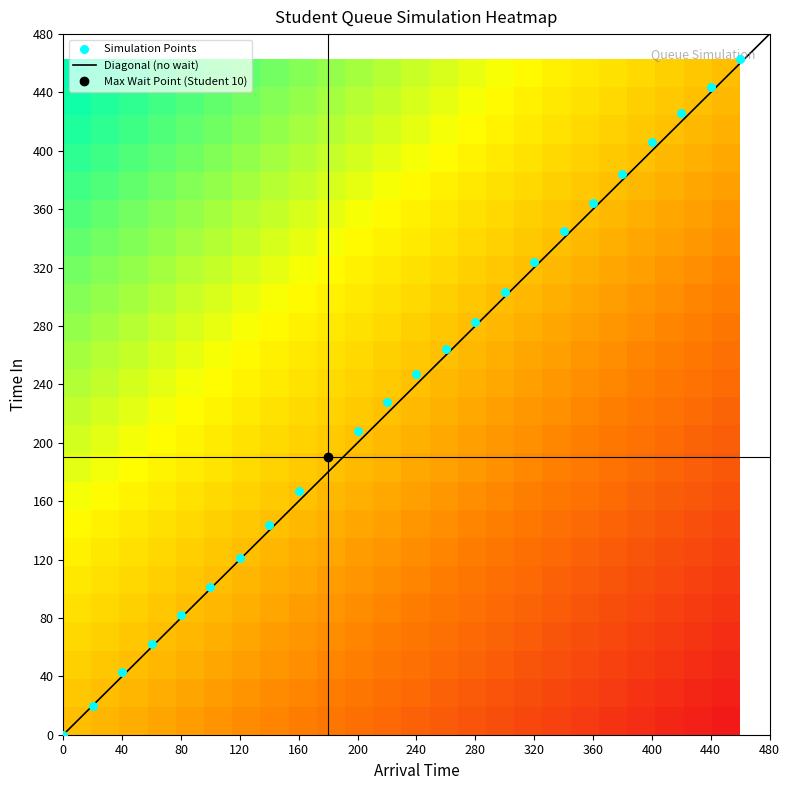

True or false: time_in has a value of 393 at 240.

False